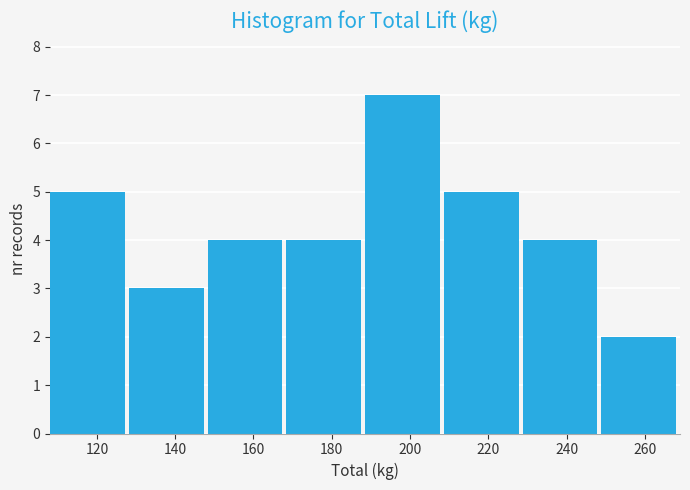

Reading left to right, list every bar in this chart as the range it spans on the x-axis followed by its height. Neither the bar edges nor the heights are printed on the chart, so give them approximately, as read against the axes.

108 to 128: 5
128 to 148: 3
148 to 168: 4
168 to 188: 4
188 to 208: 7
208 to 228: 5
228 to 248: 4
248 to 270: 2